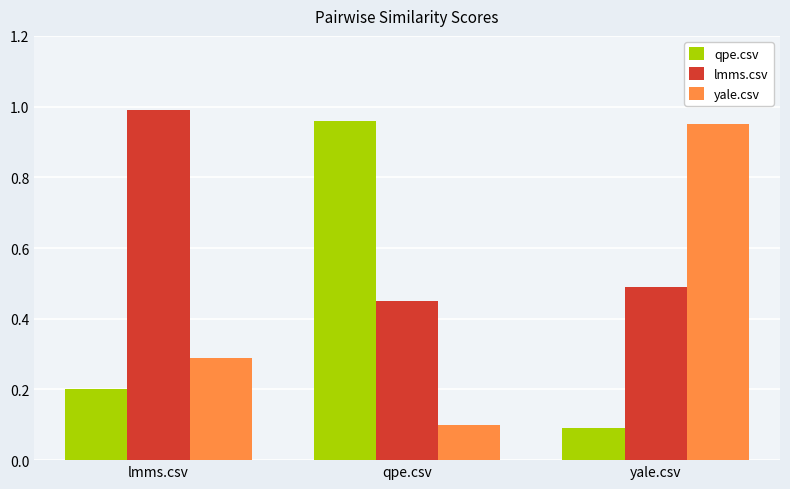

Rank the series at yale.csv from lowest to highest value.

qpe.csv, lmms.csv, yale.csv